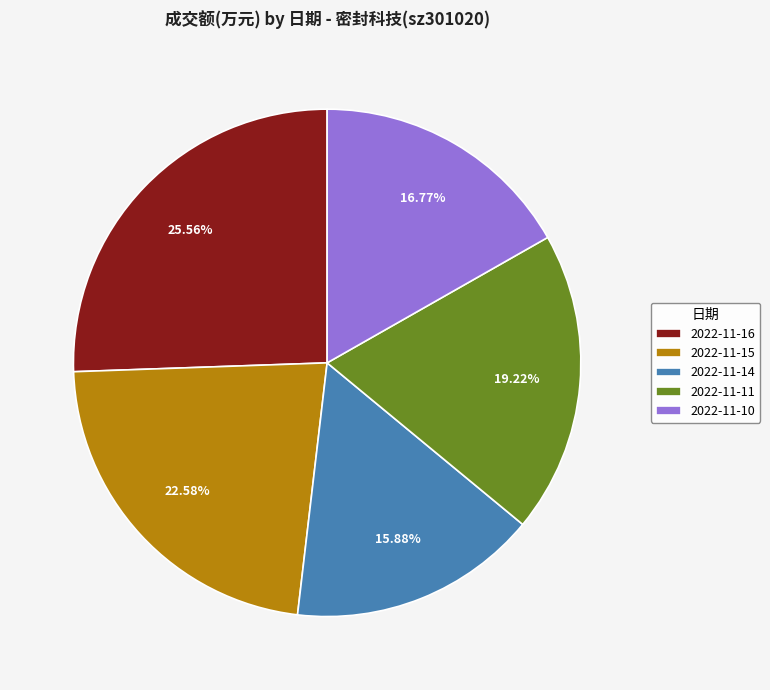

True or false: 2022-11-14 accounts for 27% of the total.

False